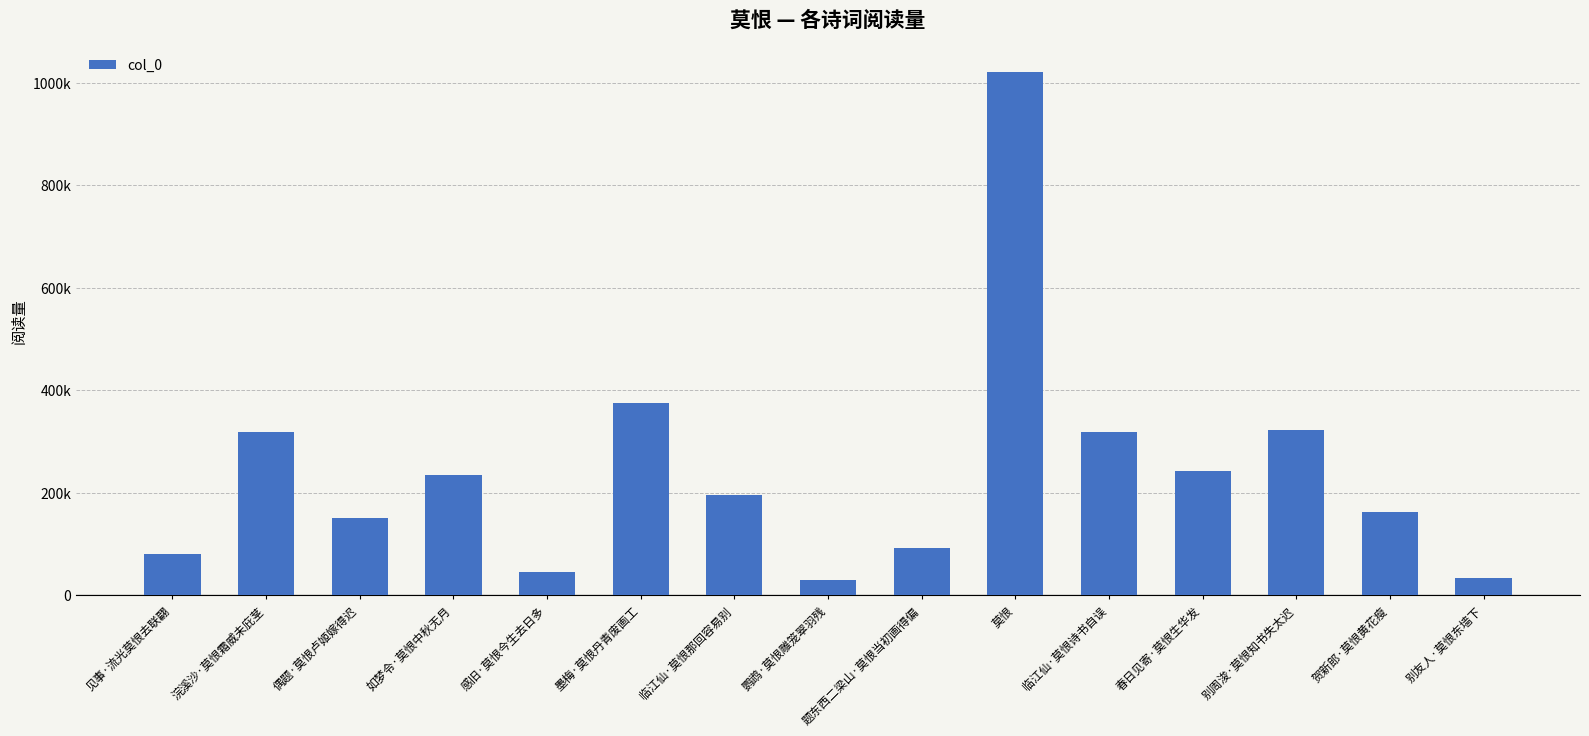

Are the bars horizontal?

No